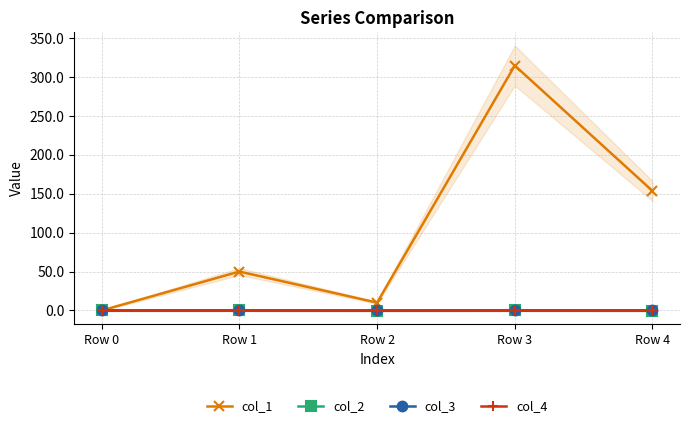

How many values in col_1 are above zero?

4